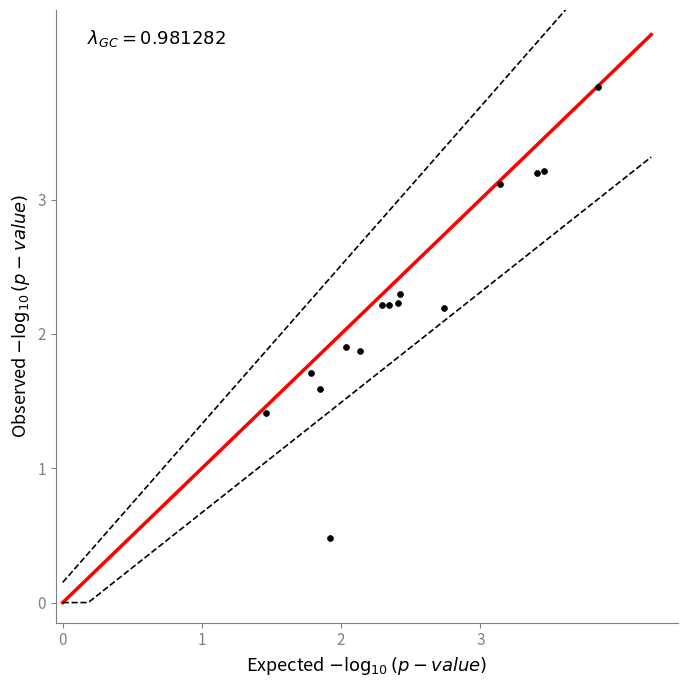

What is the range of Y values (max minus min)?

3.4